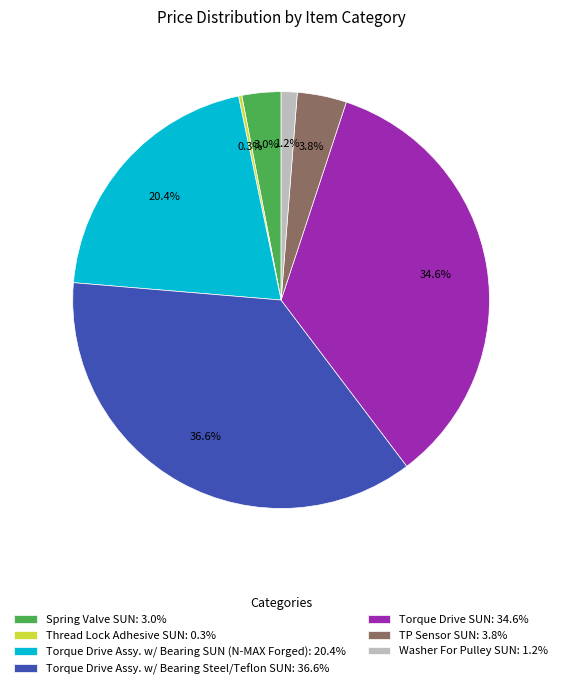

Does Torque Drive Assy. w/ Bearing SUN (N-MAX Forged) account for over 50% of the chart?

No